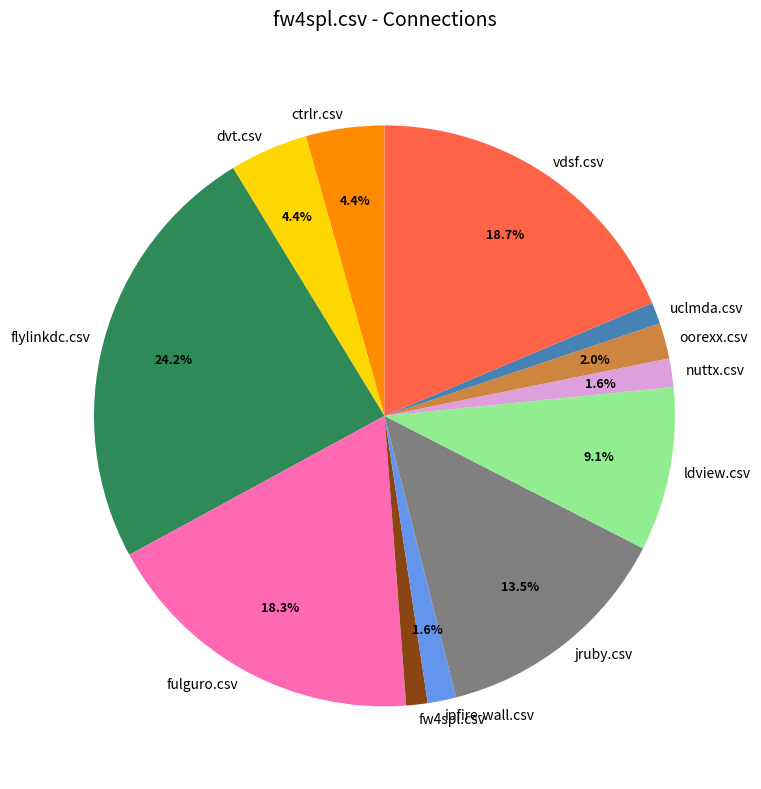

Approximately how many times larger is the value at oorexx.csv compared to uclmda.csv?

1.7